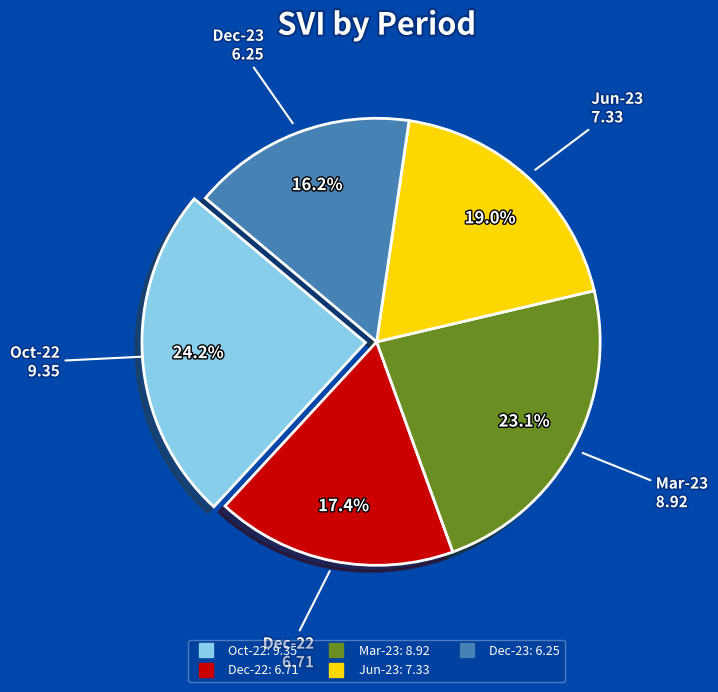

Does any single category account for the majority?

No